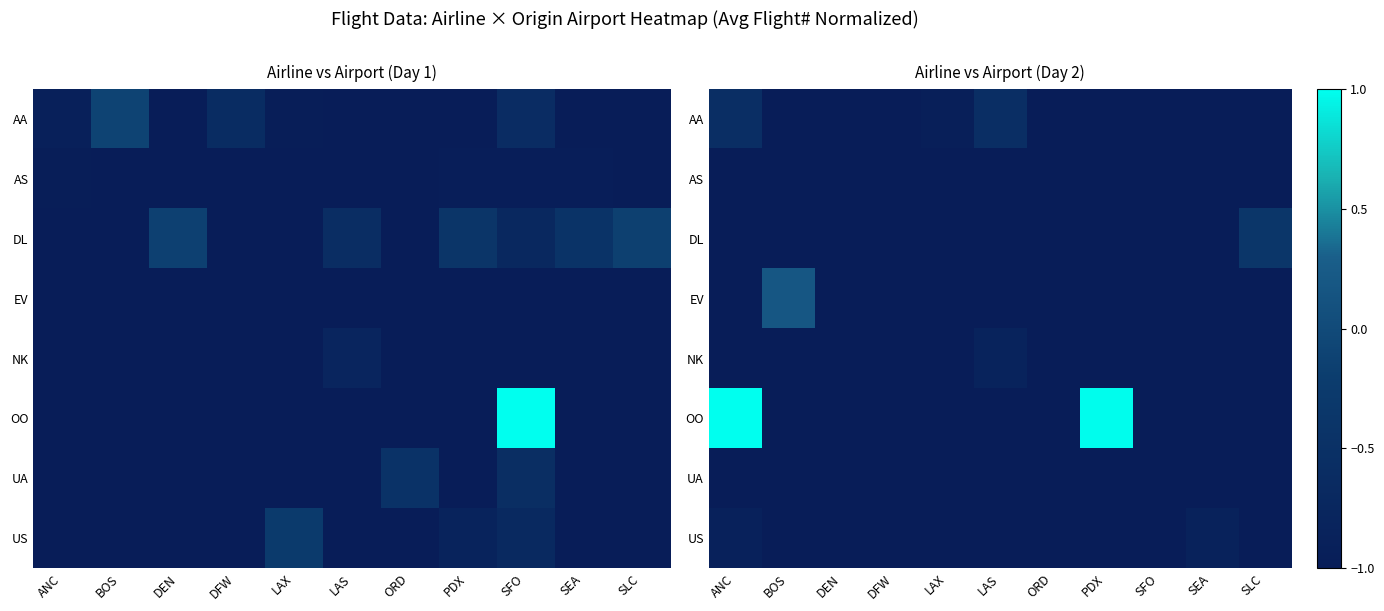

At which category is the sum across all series the highest?

ANC